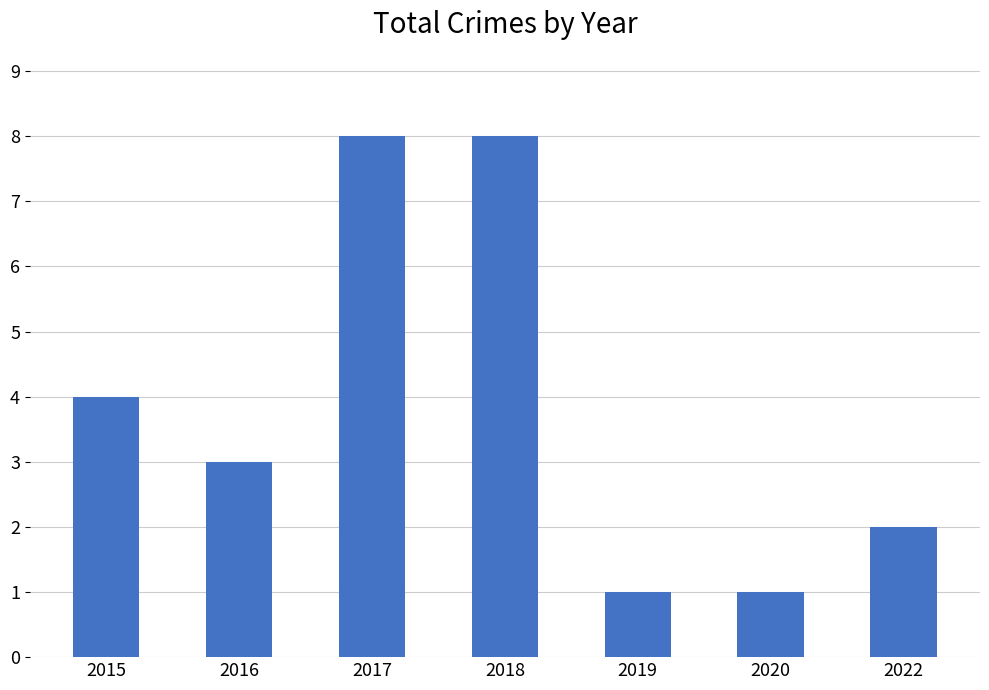

What is the maximum value shown in the chart?

8